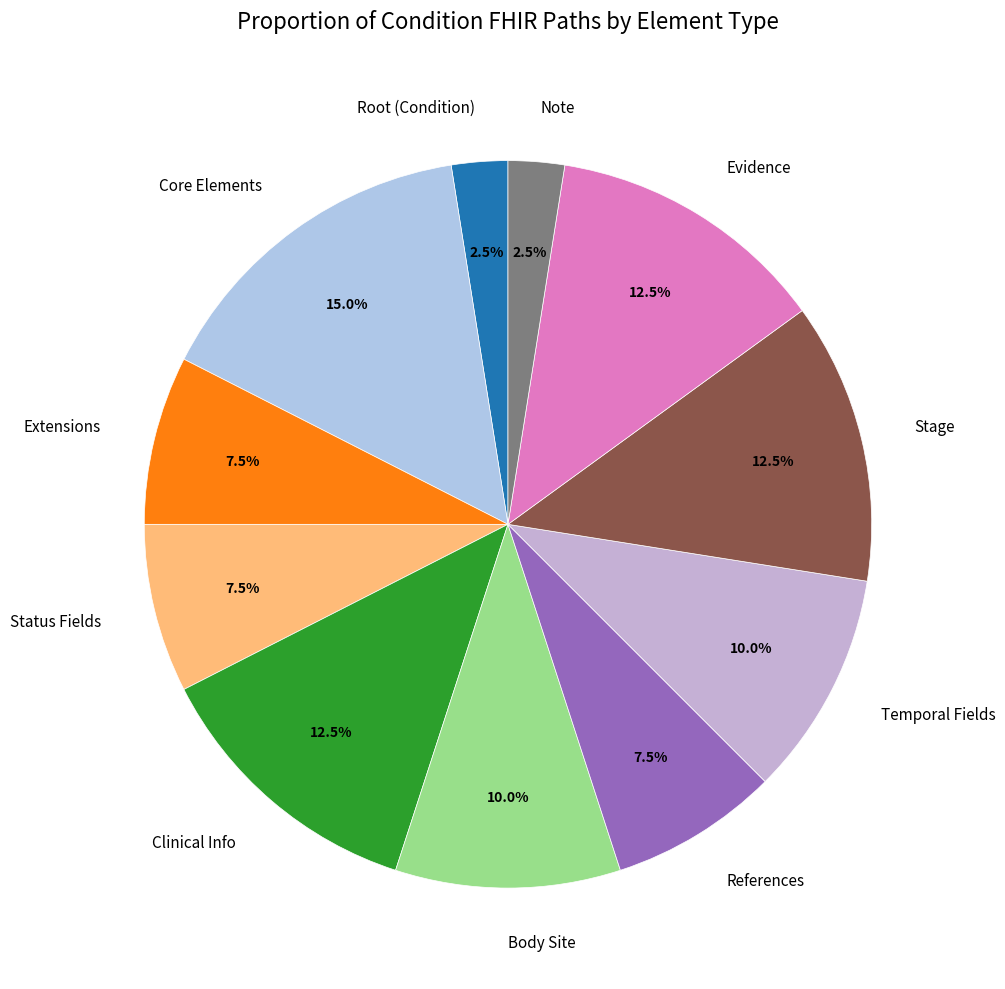

To the nearest percent, what is the average slice percentage?

9%